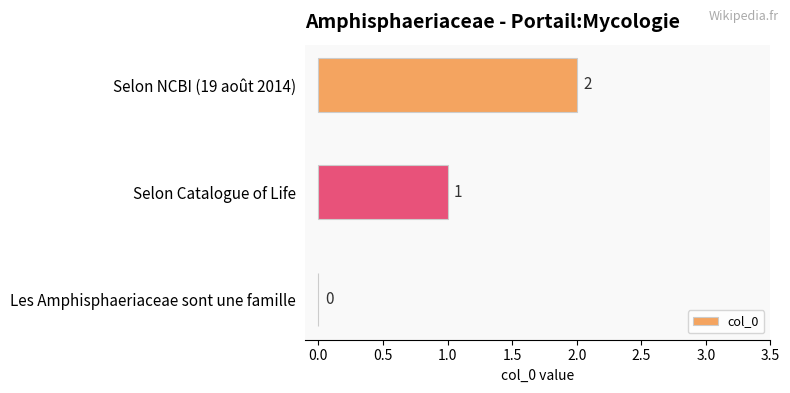

What is the sum of the values at Selon NCBI (19 août 2014) and Selon Catalogue of Life?

3